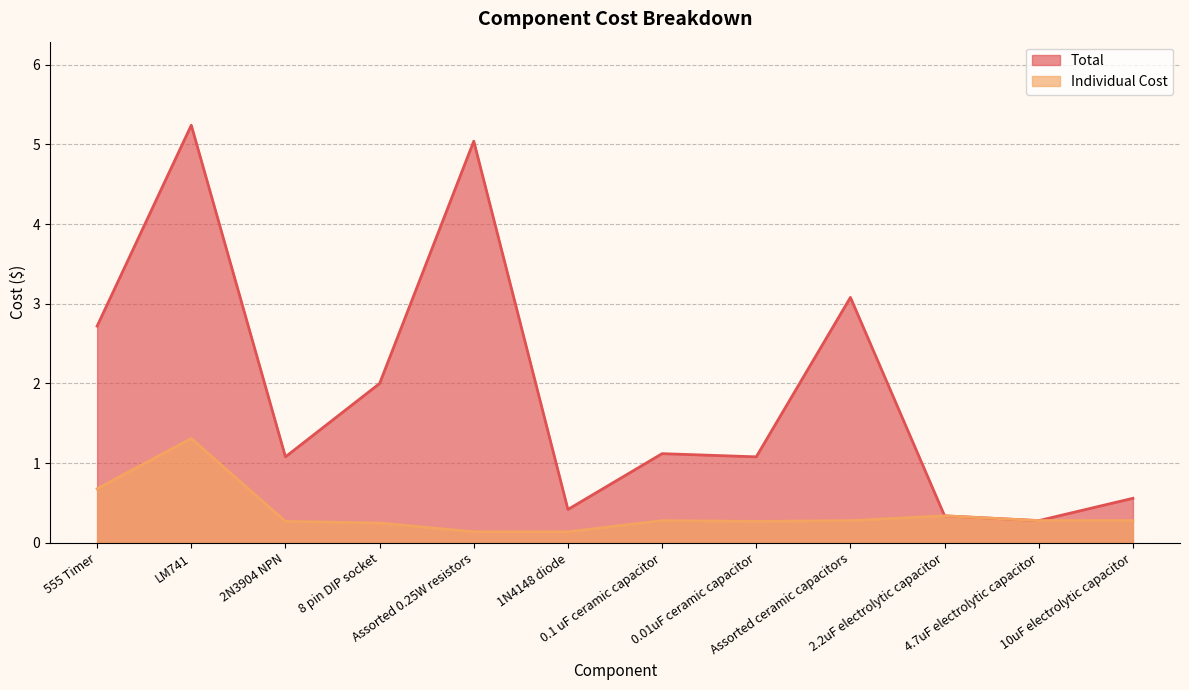

True or false: Individual Cost and Total cross at least once.

False